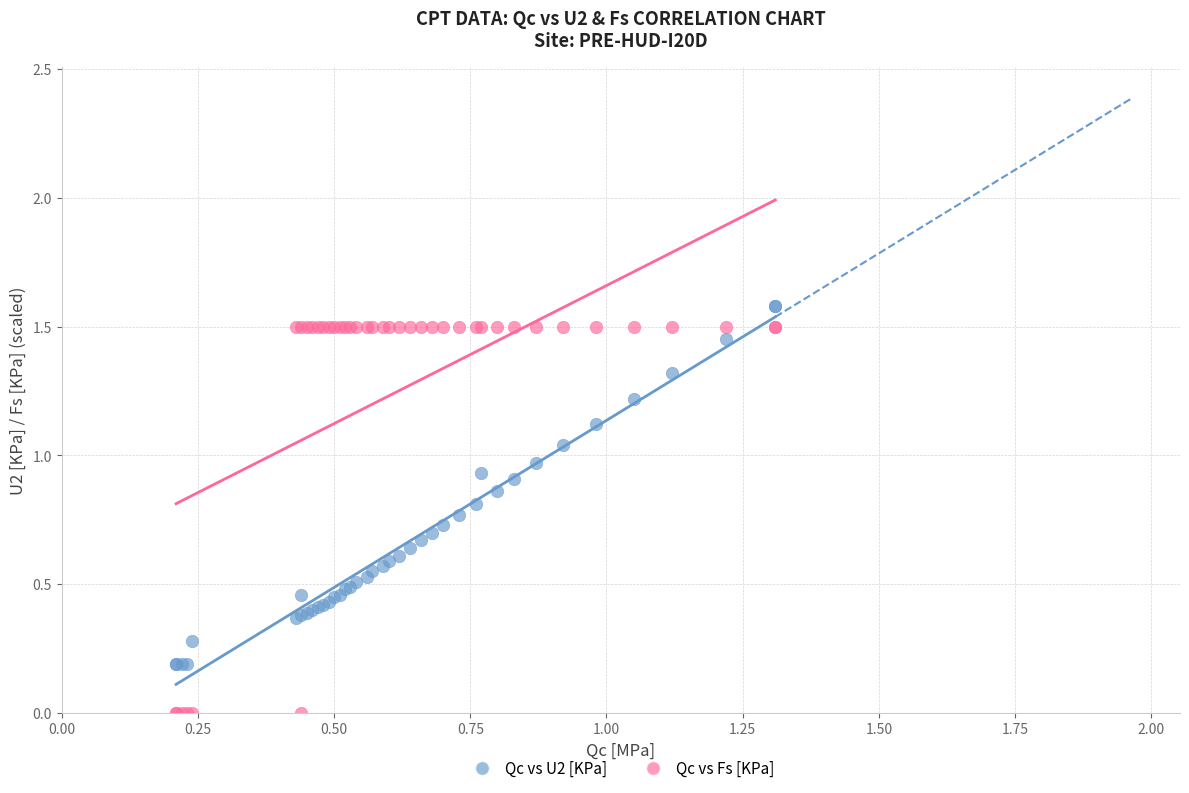

Which series has the largest Y range (max minus min)?

Qc vs Fs [KPa]